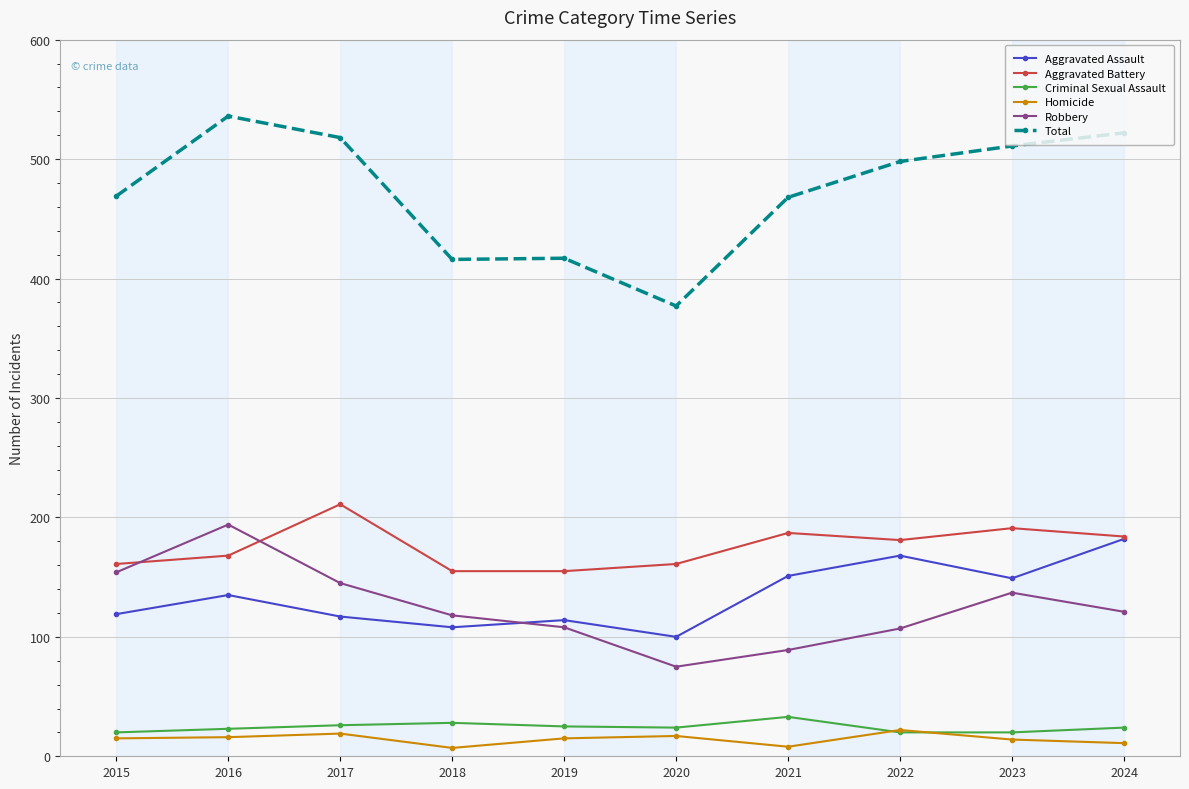

Does the chart display data point markers on the line(s)?

Yes